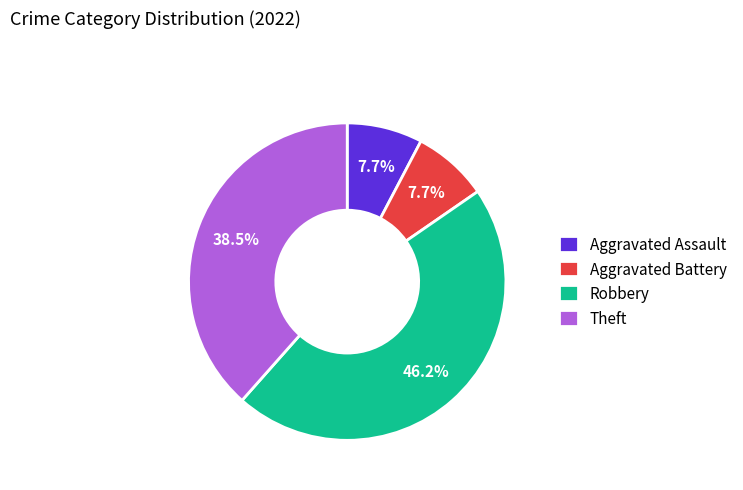

Which has a higher value, Theft or Robbery?

Robbery